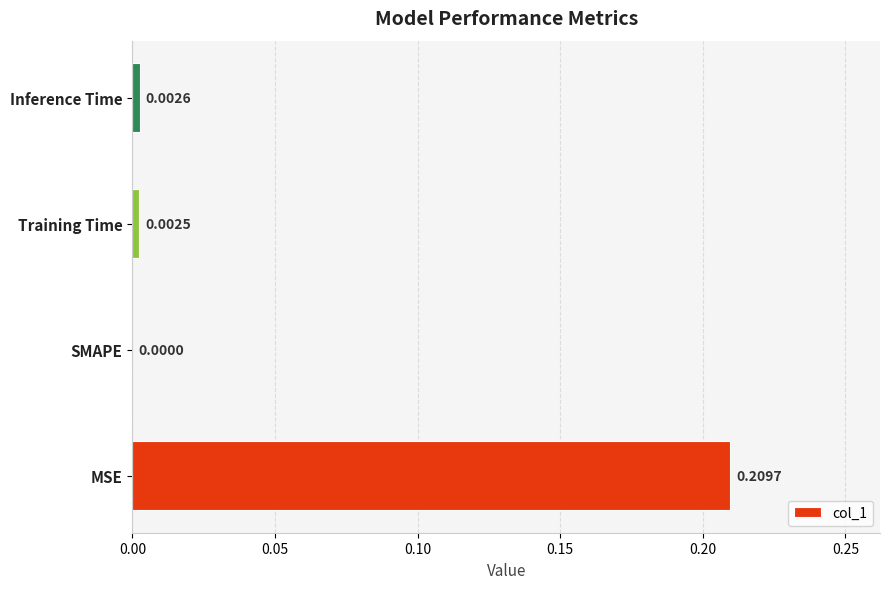

At which category does the chart reach its peak across all series?

MSE